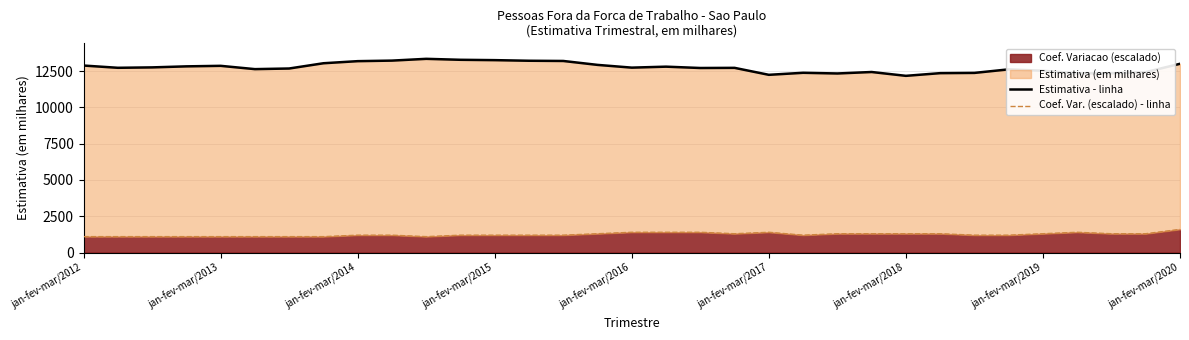

What value does the Estimativa - linha series have at 13, to the nearest 100?

13200